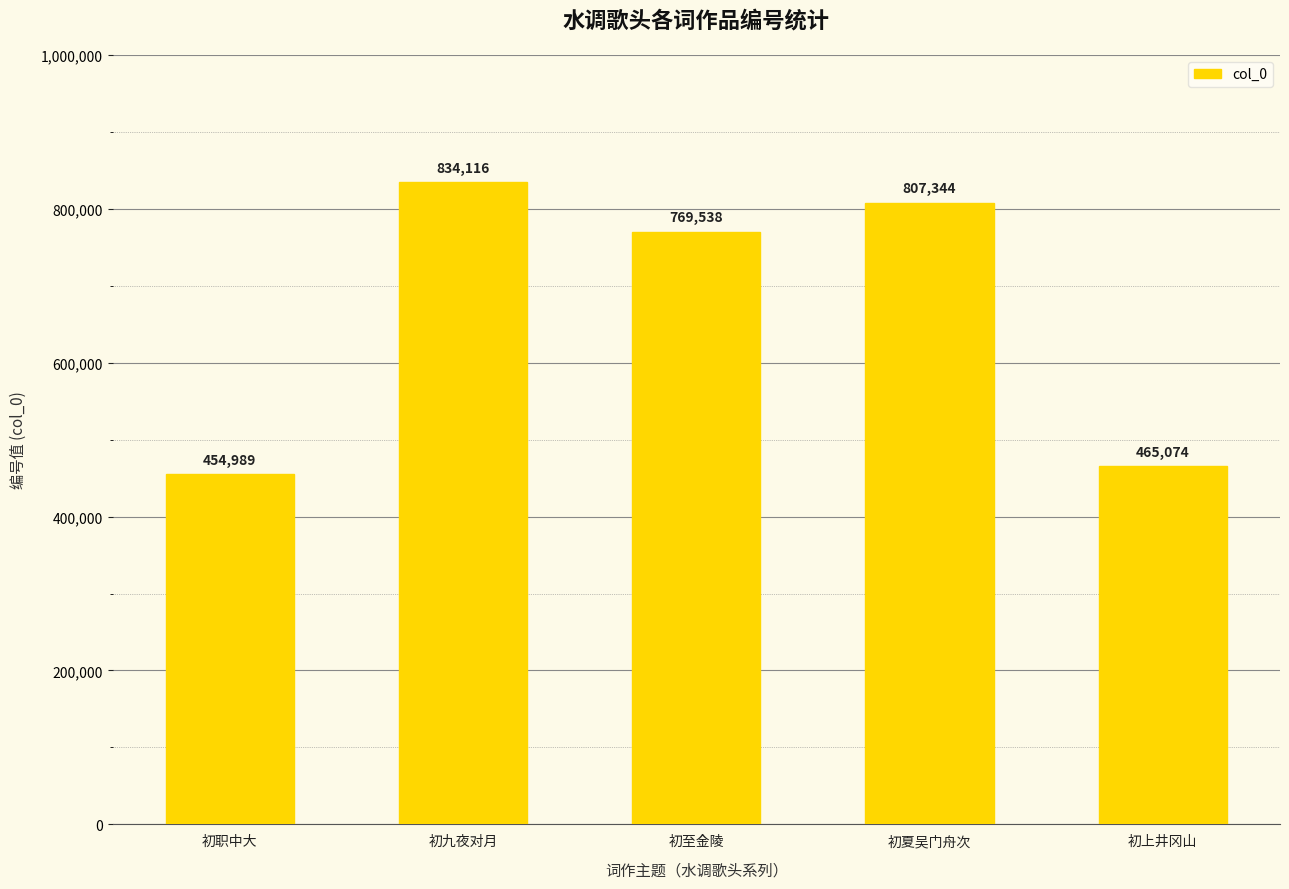

What is the sum of the values at 初上井冈山 and 初职中大?

920063